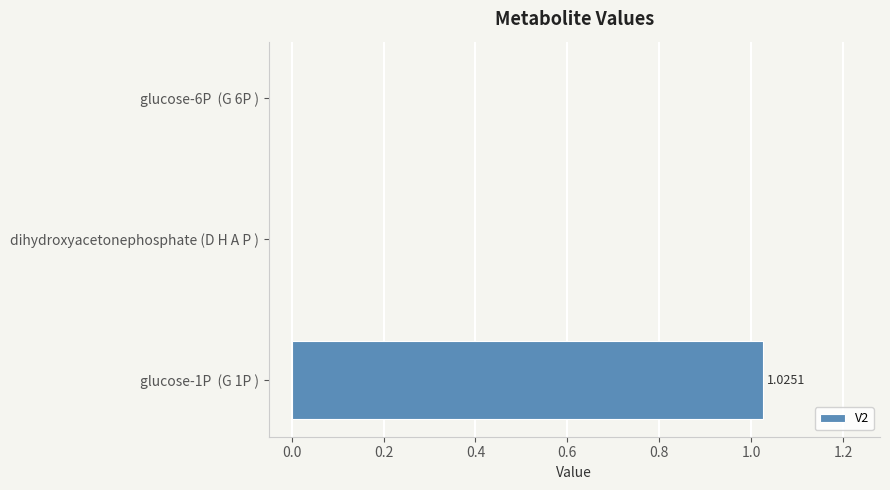

What is the change in value from glucose-1P  (G 1P ) to glucose-6P  (G 6P )?

-1.0